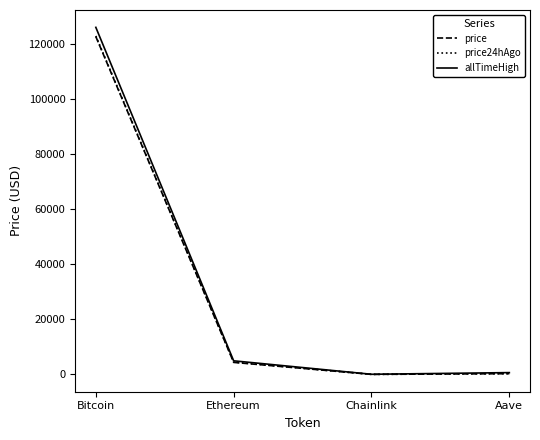

At which category does allTimeHigh reach its first local valley?

Chainlink